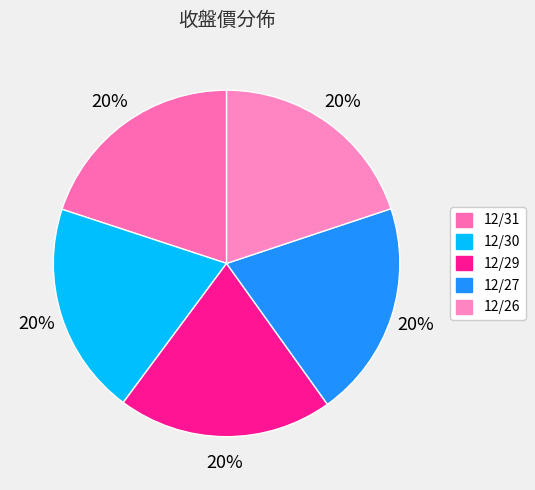

What is the smallest slice in the pie chart?

12/30